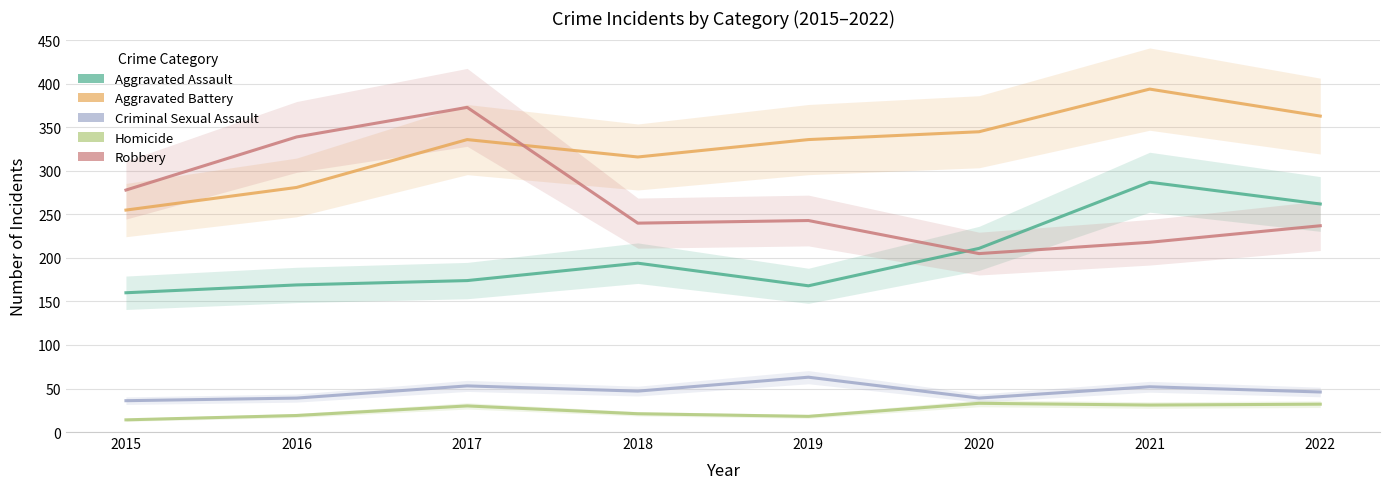

What is the sum of all Criminal Sexual Assault values?

375